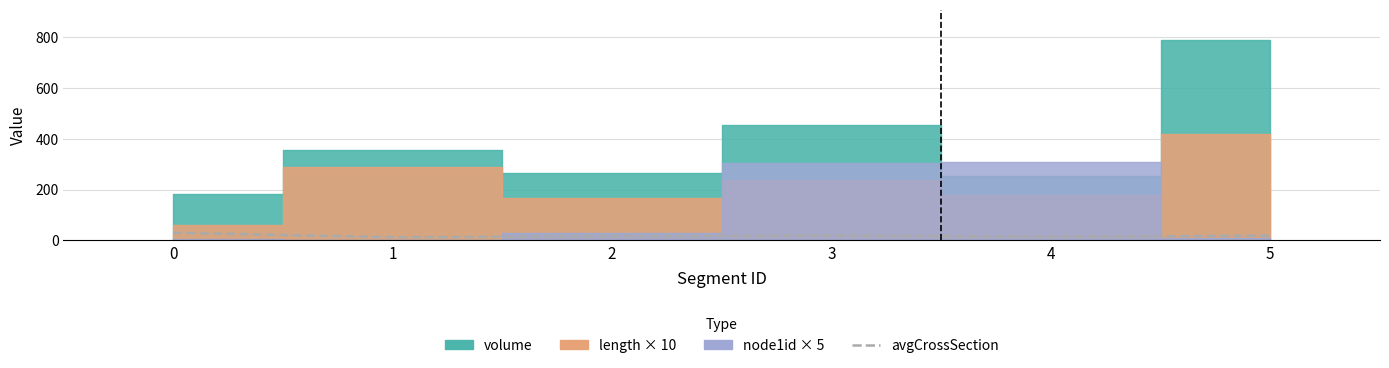

What is the value of the 6th point from the left?

18.9